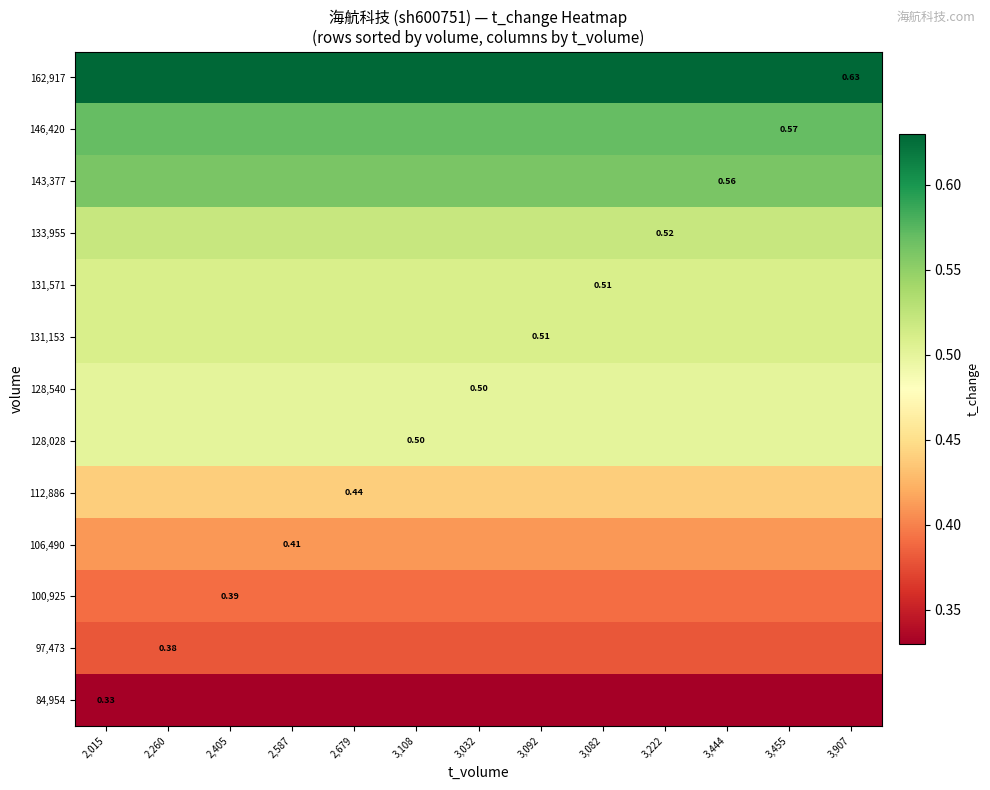

At 2,260, list the series in order from largest to smallest.

162,917, 146,420, 143,377, 133,955, 131,153, 131,571, 128,028, 128,540, 112,886, 106,490, 100,925, 97,473, 84,954